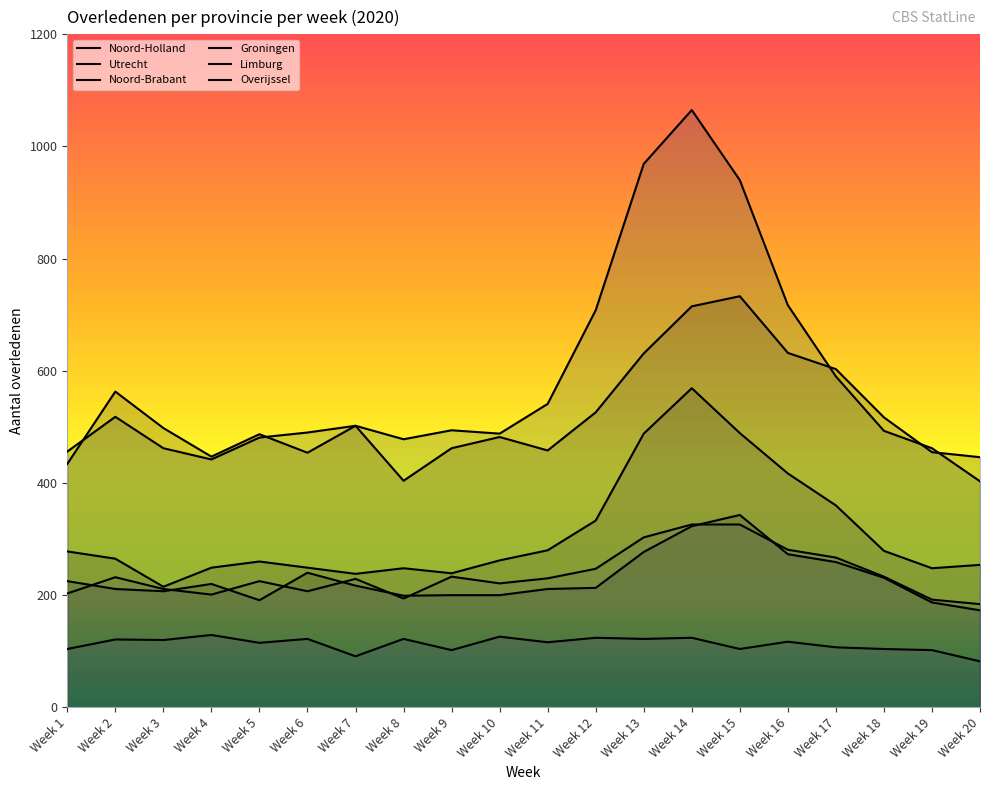

What is the sum of the Noord-Brabant values at Week 5 and Week 18?

974